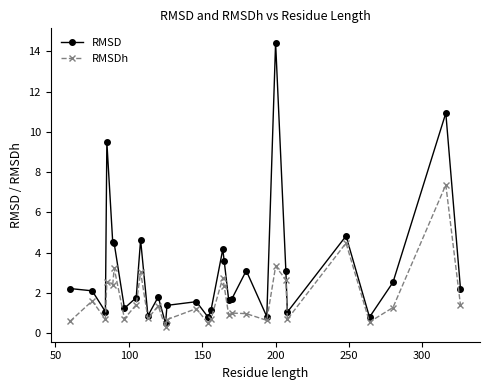

Which series has the largest range (max minus min)?

RMSD